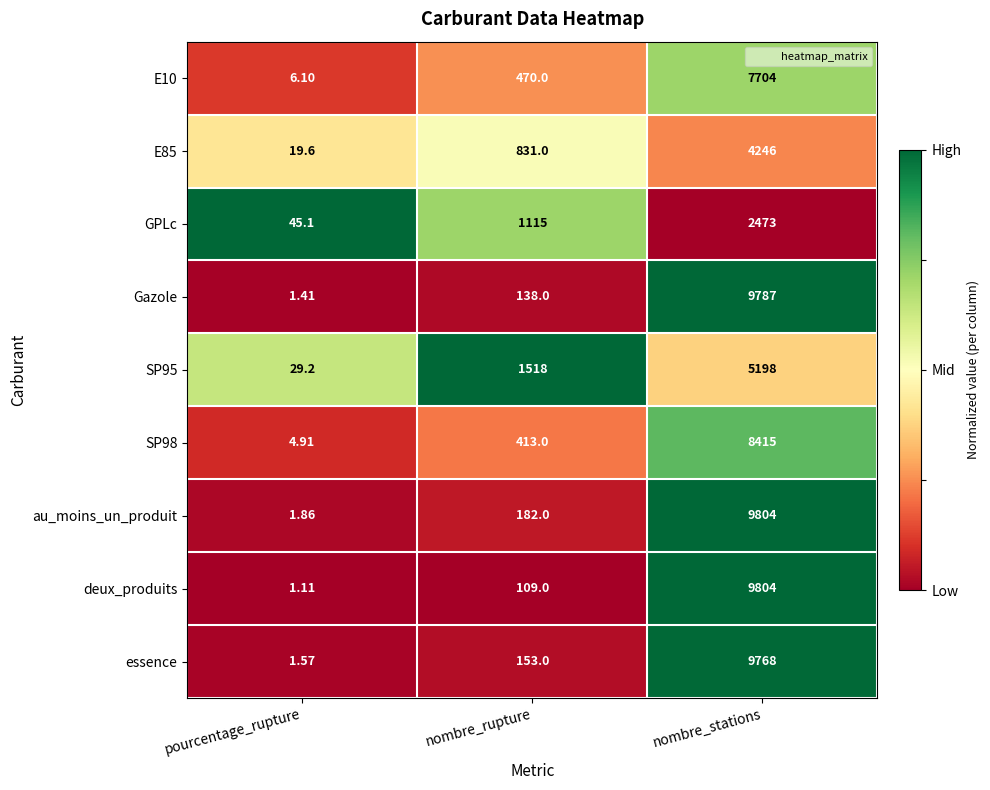

Which series has the widest spread of values?

deux_produits